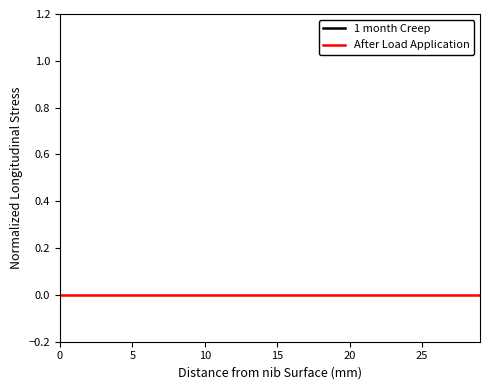

Does the chart have visible grid lines?

No